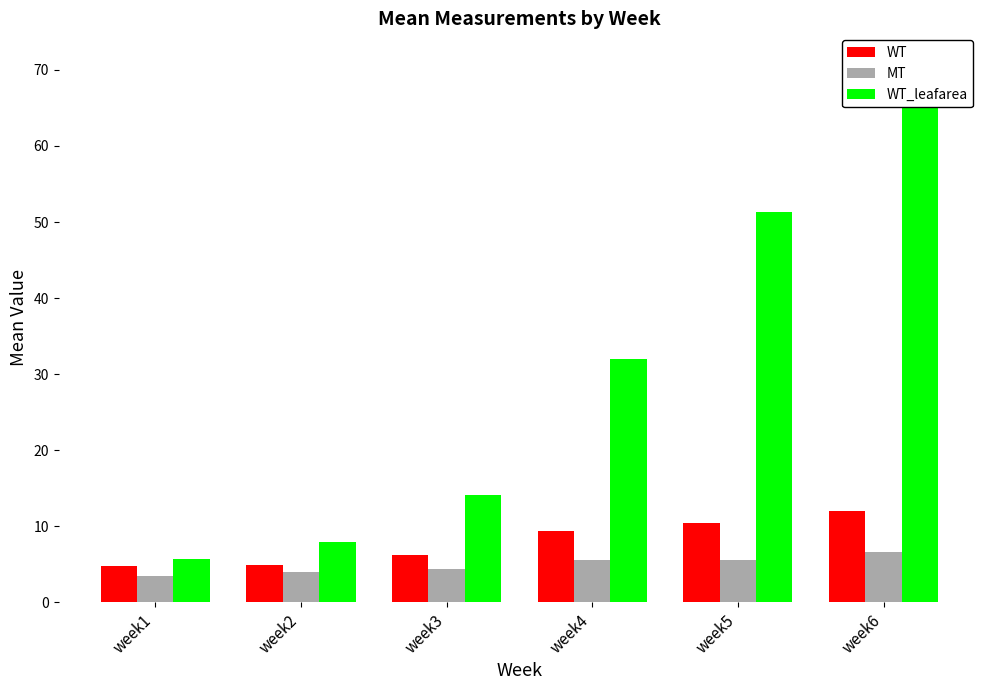

True or false: MT has a value of 5.5 at week5.

True